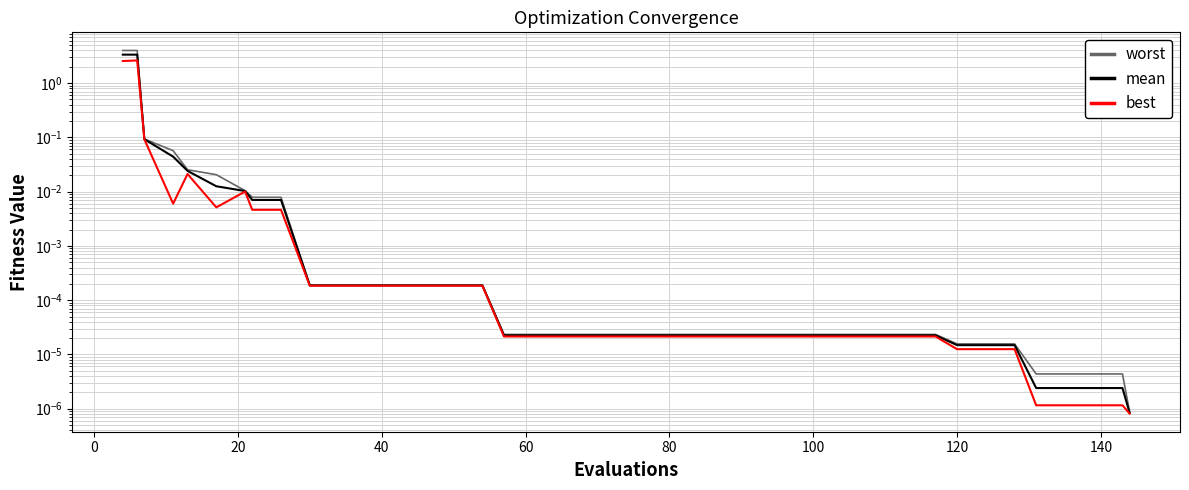

Which series has the widest spread of values?

worst